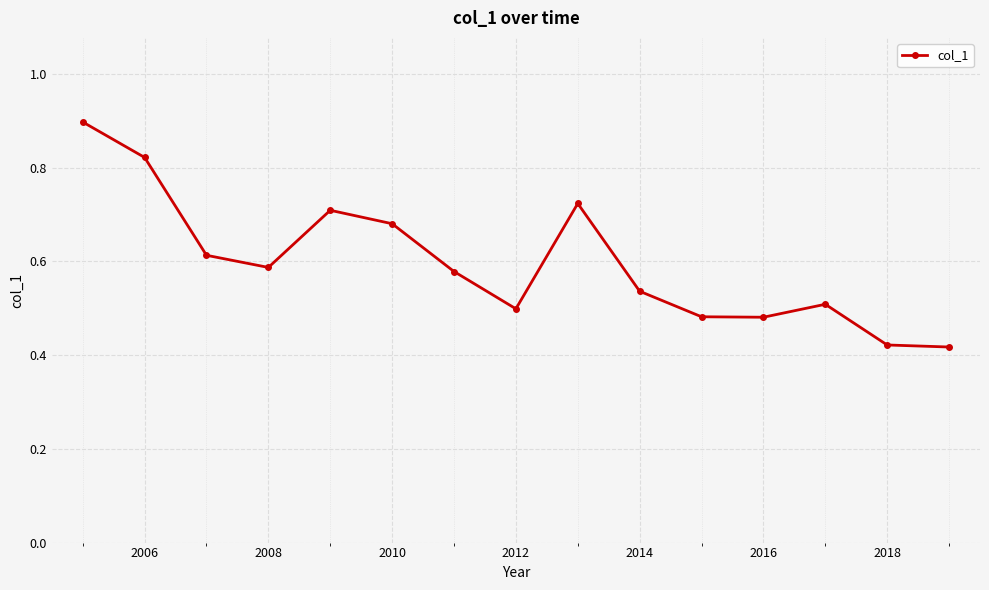

What is the sum of all values?

9.0